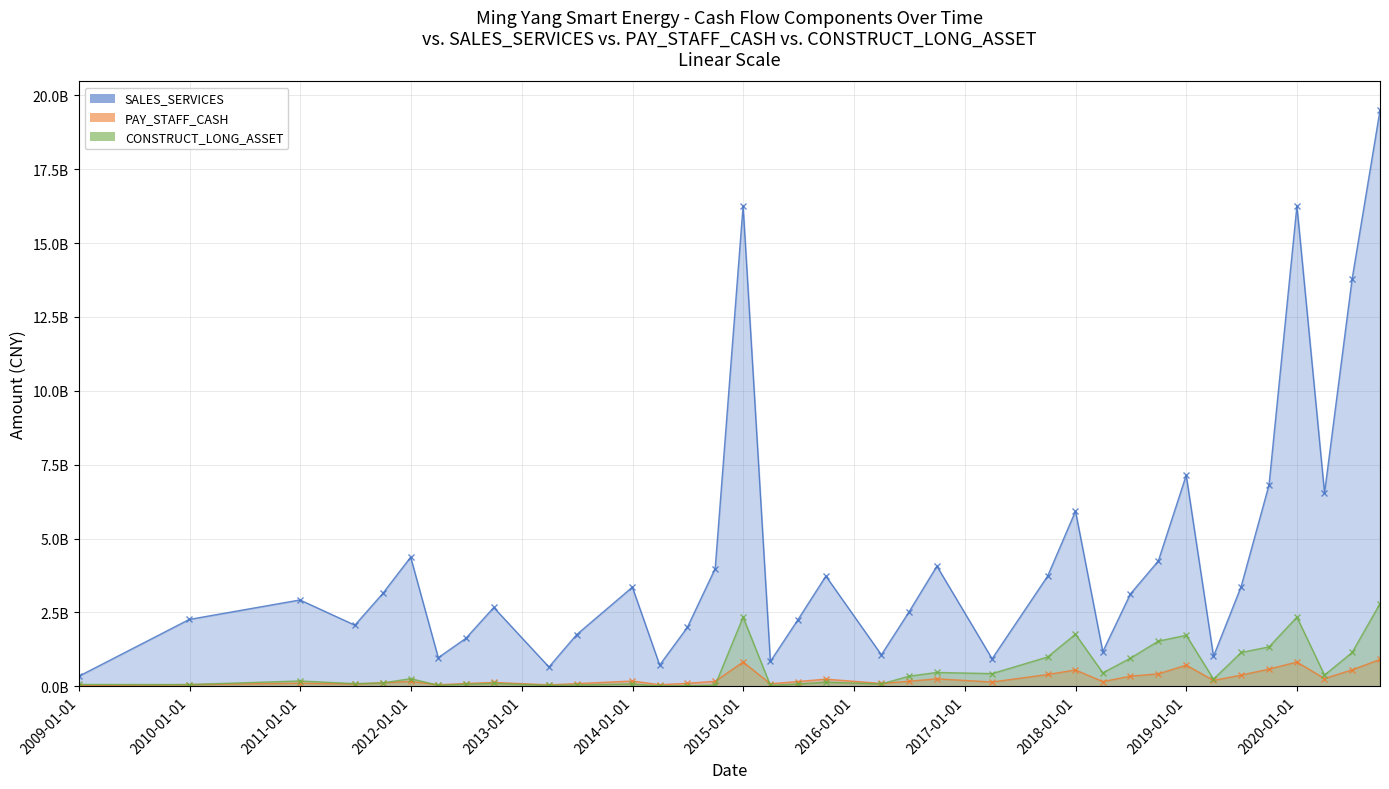

Where is SALES_SERVICES nearest to the value 9917208458?

2018-12-31